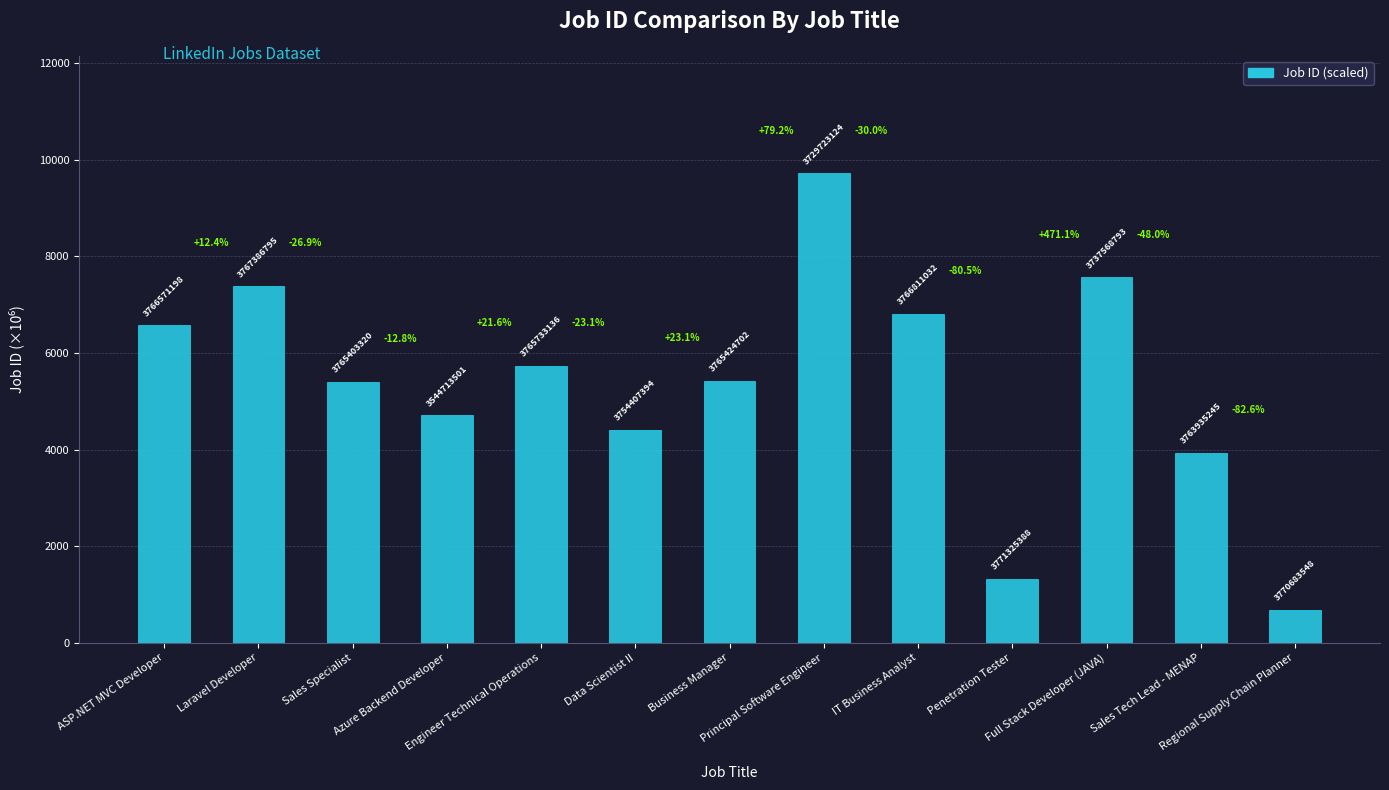

What is the change in value from Azure Backend Developer to Regional Supply Chain Planner?

-4030.0